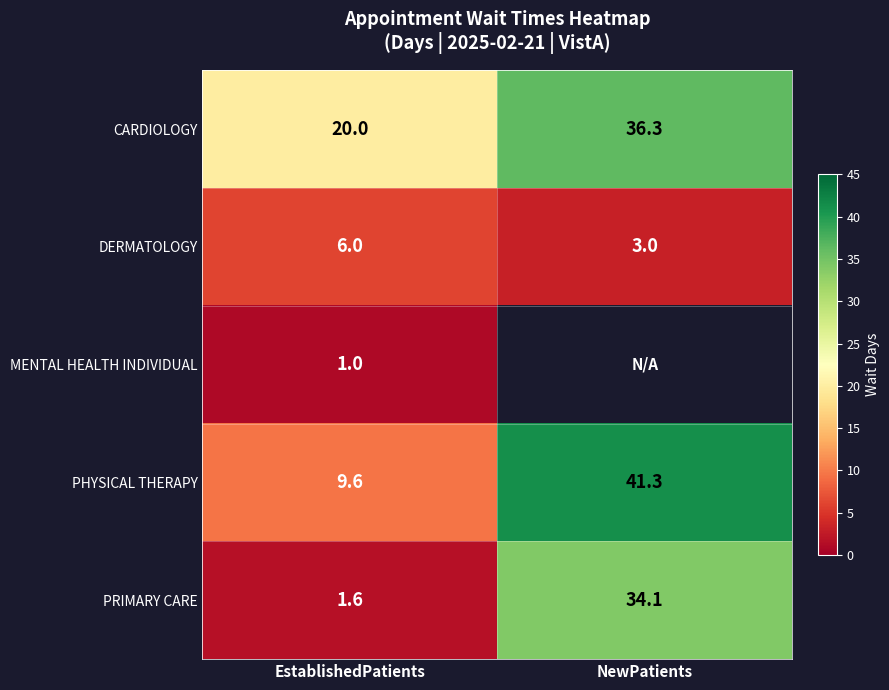

Is the value of PHYSICAL THERAPY at NewPatients greater than the value of DERMATOLOGY at EstablishedPatients?

Yes